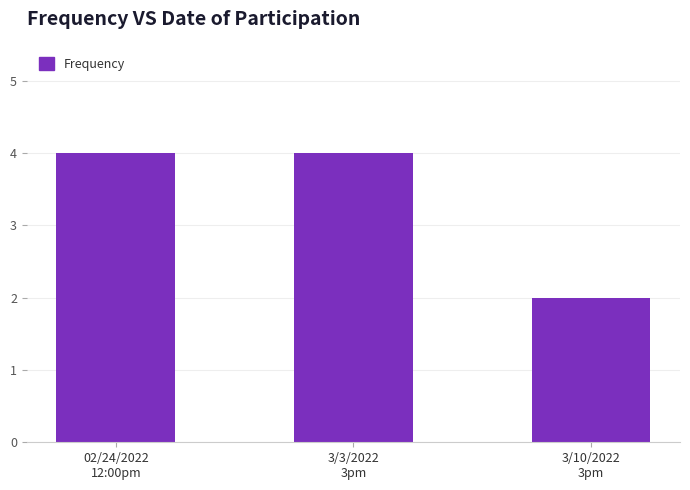

Which label corresponds to the smallest value in the chart?

3/10/2022
3pm